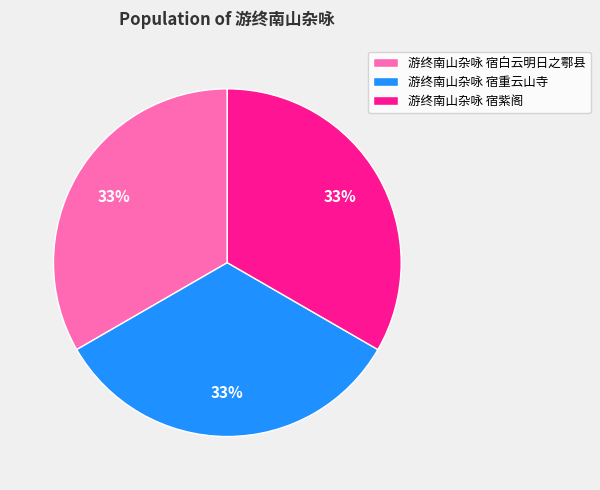

To the nearest percent, what percentage of the pie is 游终南山杂咏 宿紫阁?

33%